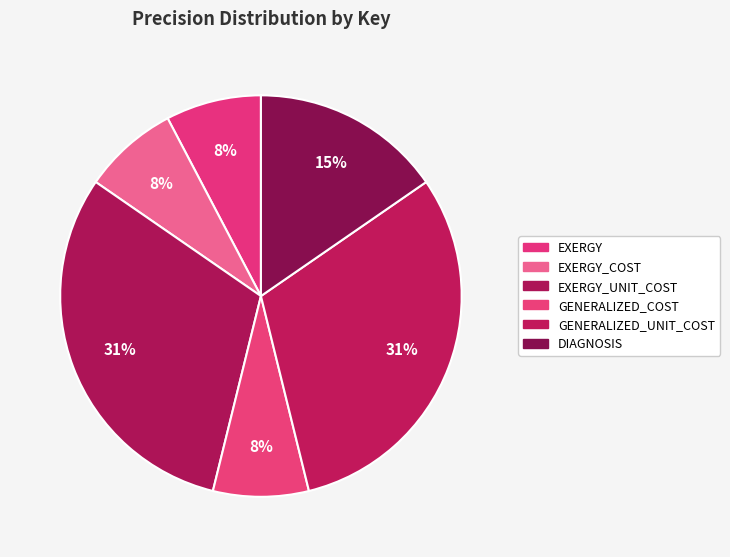

Which has a higher value, GENERALIZED_COST or GENERALIZED_UNIT_COST?

GENERALIZED_UNIT_COST